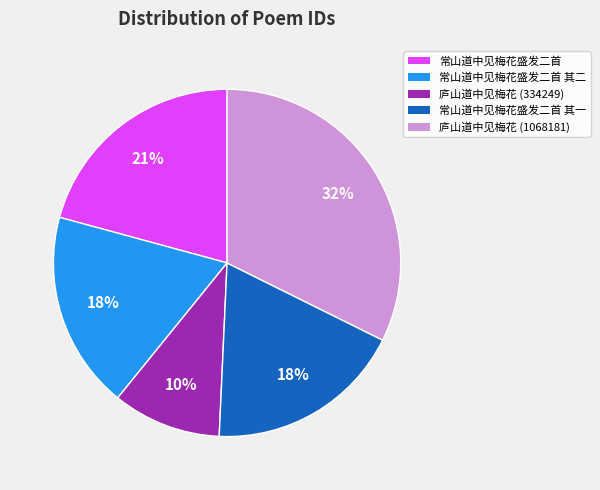

Is there any slice that represents more than half of the pie?

No